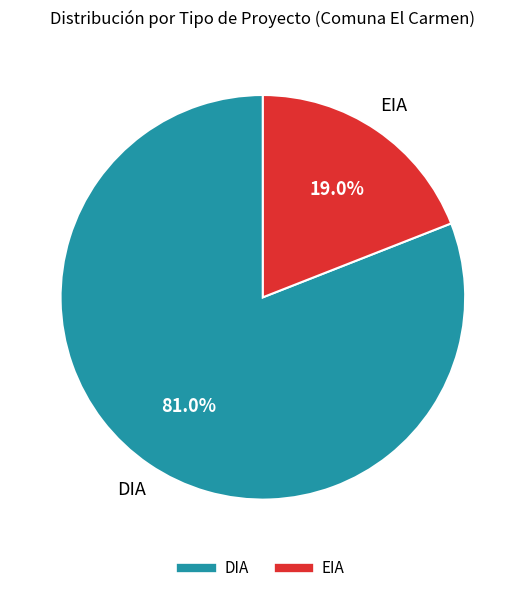

What is the majority slice?

DIA